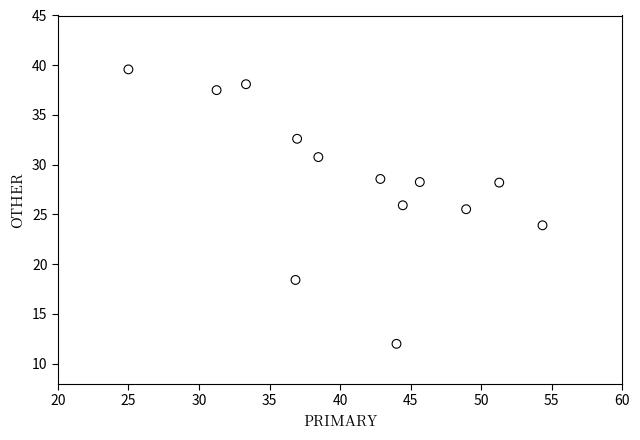

What is the range of X values (max minus min)?

29.3